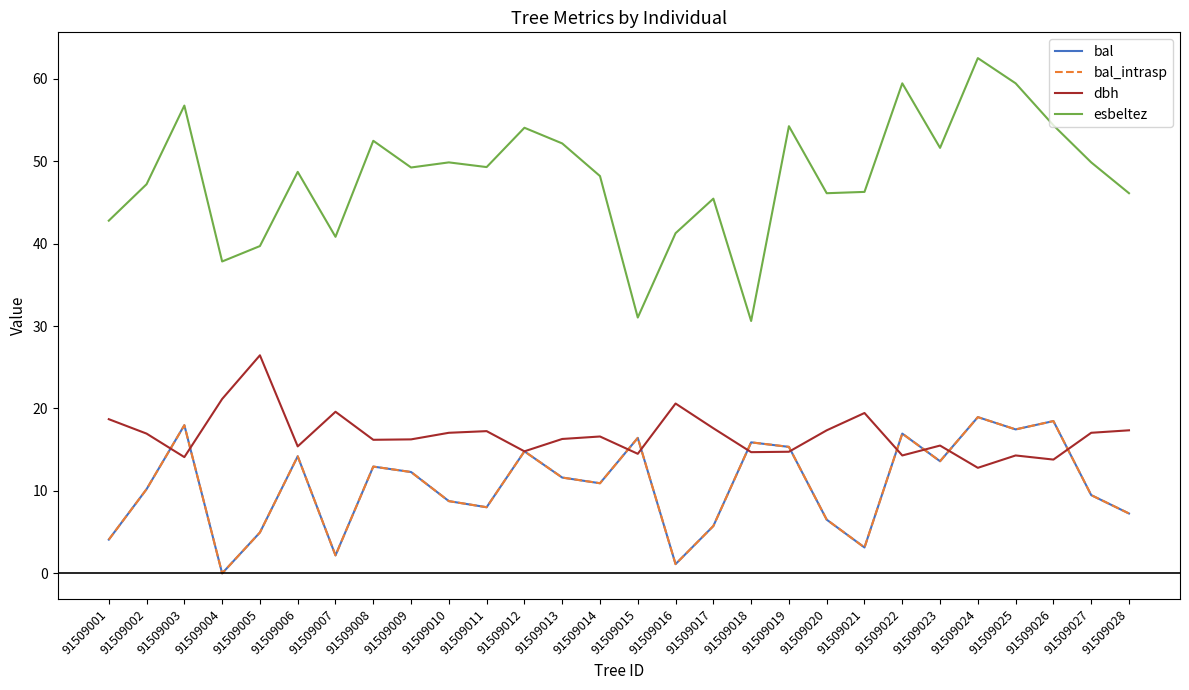

The bal series shows 17.5 at 91509025. True or false?

True